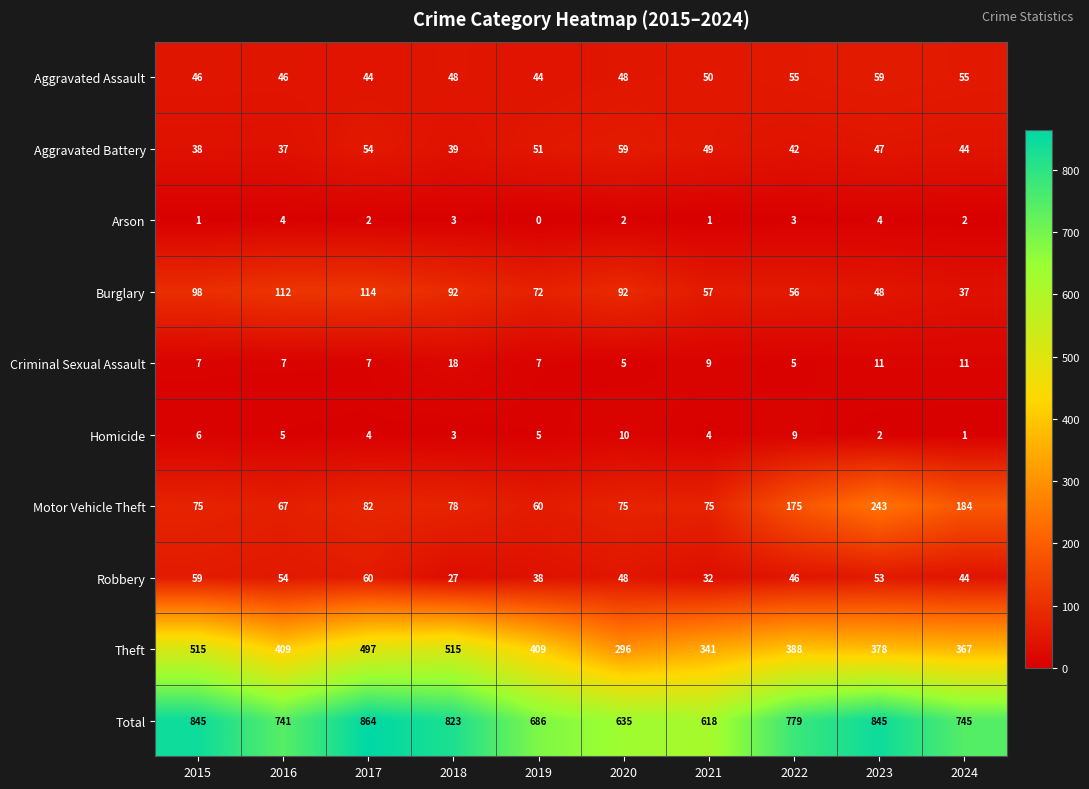

At which category is the sum across all series the highest?

2017